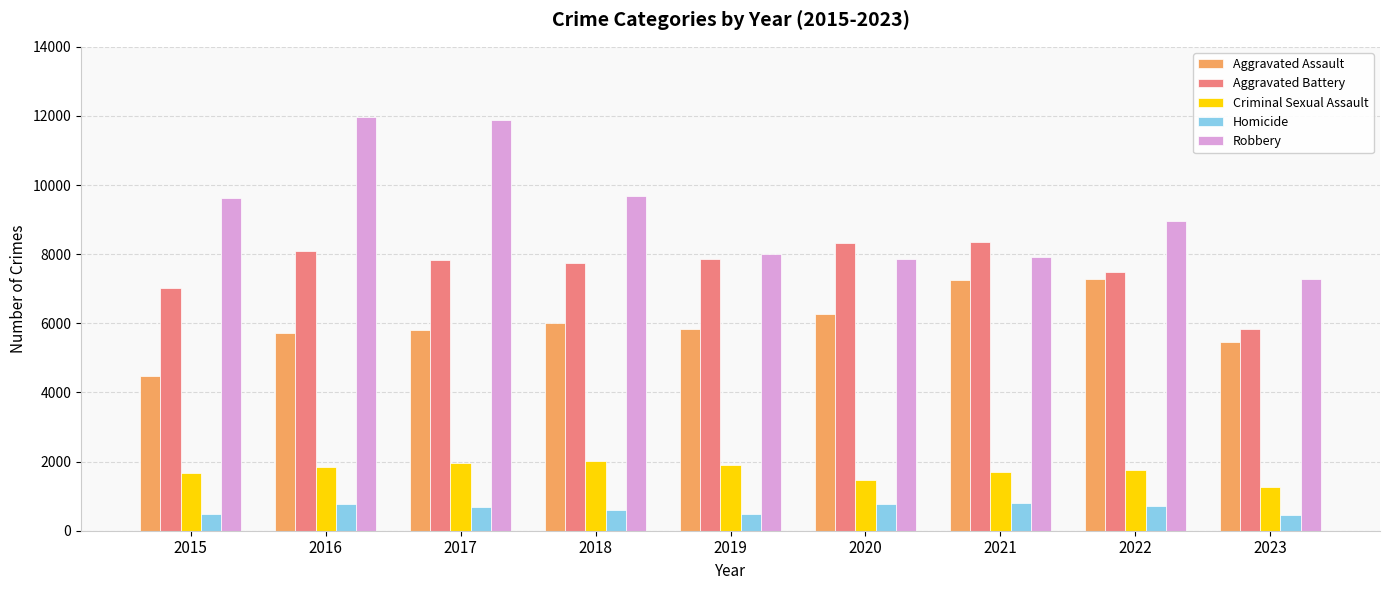

Are the bars grouped side by side (vs. stacked)?

Yes